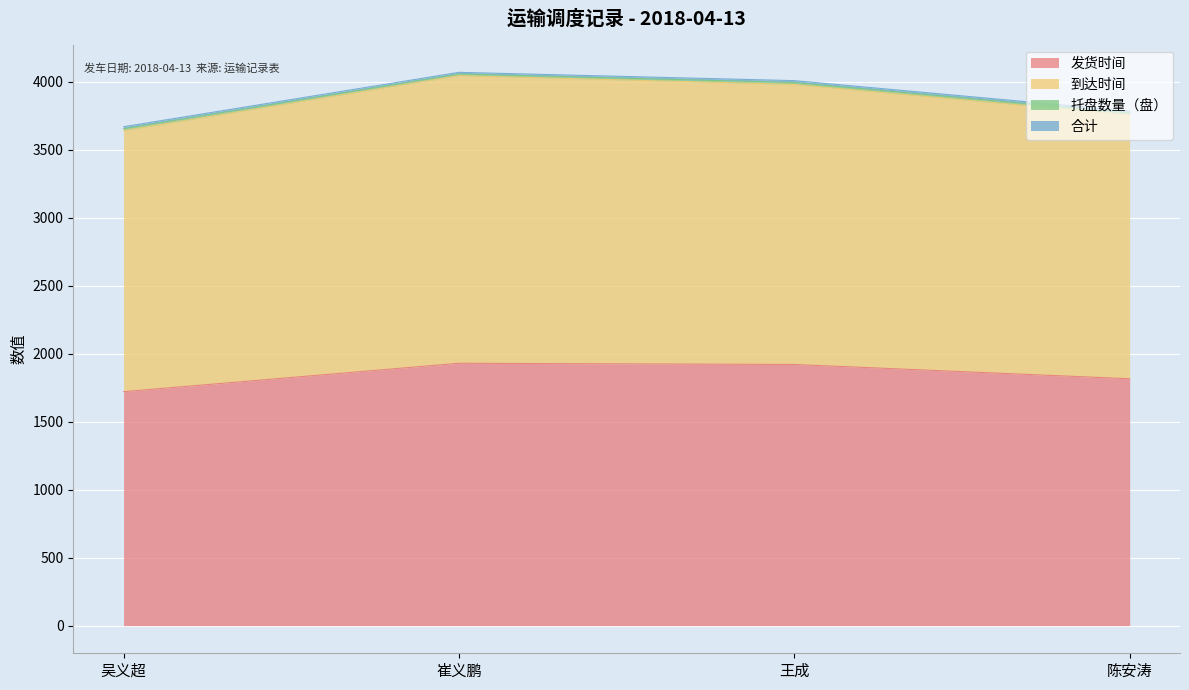

What is the value of the 到达时间 point at the 4th from the left?

3755